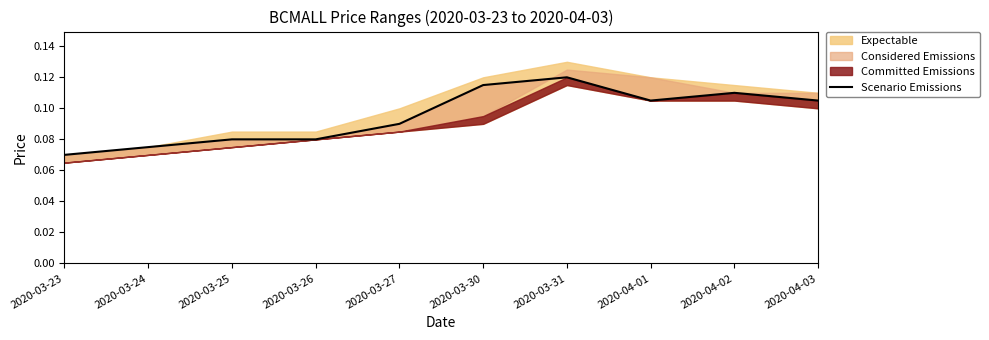

How many interior local valleys (lower than both neighbors) does the data have?

1